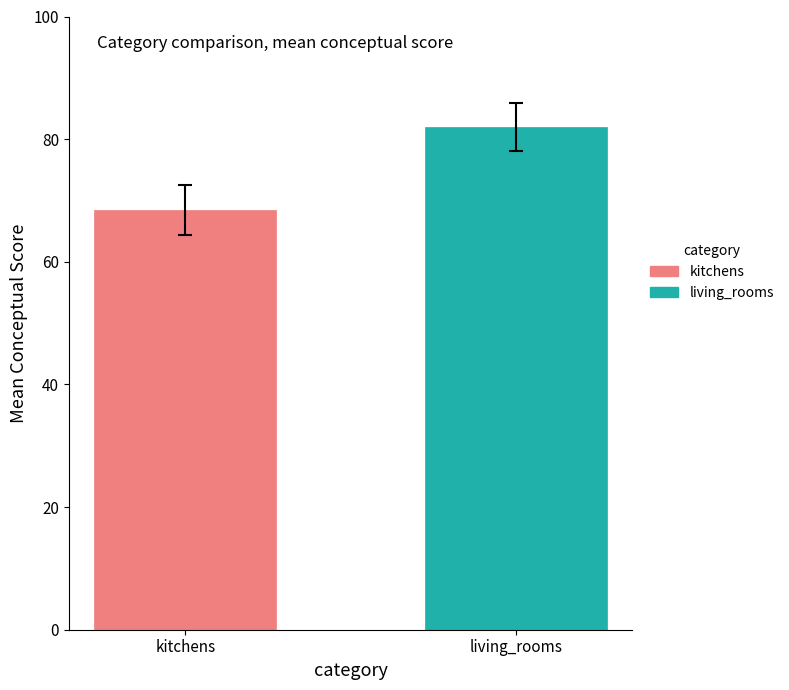

How many categories are shown in the chart?

2